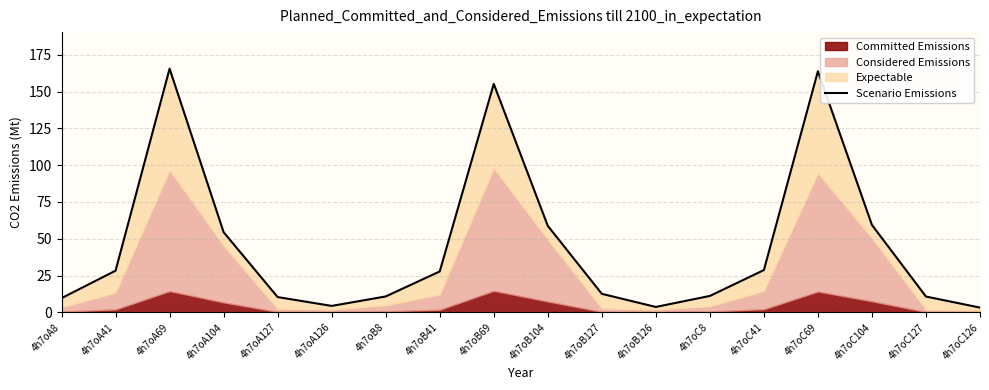

List the labels in order of value, largest first.

4h7oA69, 4h7oC69, 4h7oB69, 4h7oC104, 4h7oB104, 4h7oA104, 4h7oC41, 4h7oA41, 4h7oB41, 4h7oB127, 4h7oC8, 4h7oB8, 4h7oC127, 4h7oA127, 4h7oA8, 4h7oA126, 4h7oB126, 4h7oC126